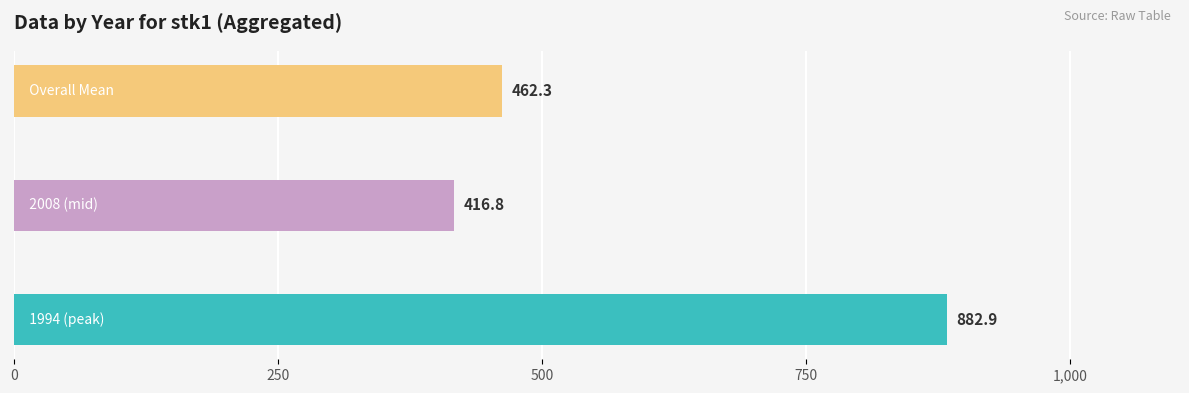

What is the average value?

587.3